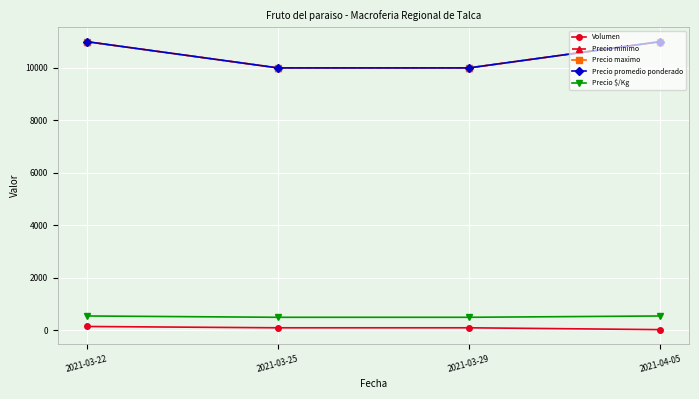

Reading left to right, transcribe all the data shown in this chart.

Volumen: 2021-03-22=150	2021-03-25=100	2021-03-29=100	2021-04-05=30
Precio minimo: 2021-03-22=11000	2021-03-25=10000	2021-03-29=10000	2021-04-05=11000
Precio maximo: 2021-03-22=11000	2021-03-25=10000	2021-03-29=10000	2021-04-05=11000
Precio promedio ponderado: 2021-03-22=11000	2021-03-25=10000	2021-03-29=10000	2021-04-05=11000
Precio $/Kg: 2021-03-22=550	2021-03-25=500	2021-03-29=500	2021-04-05=550